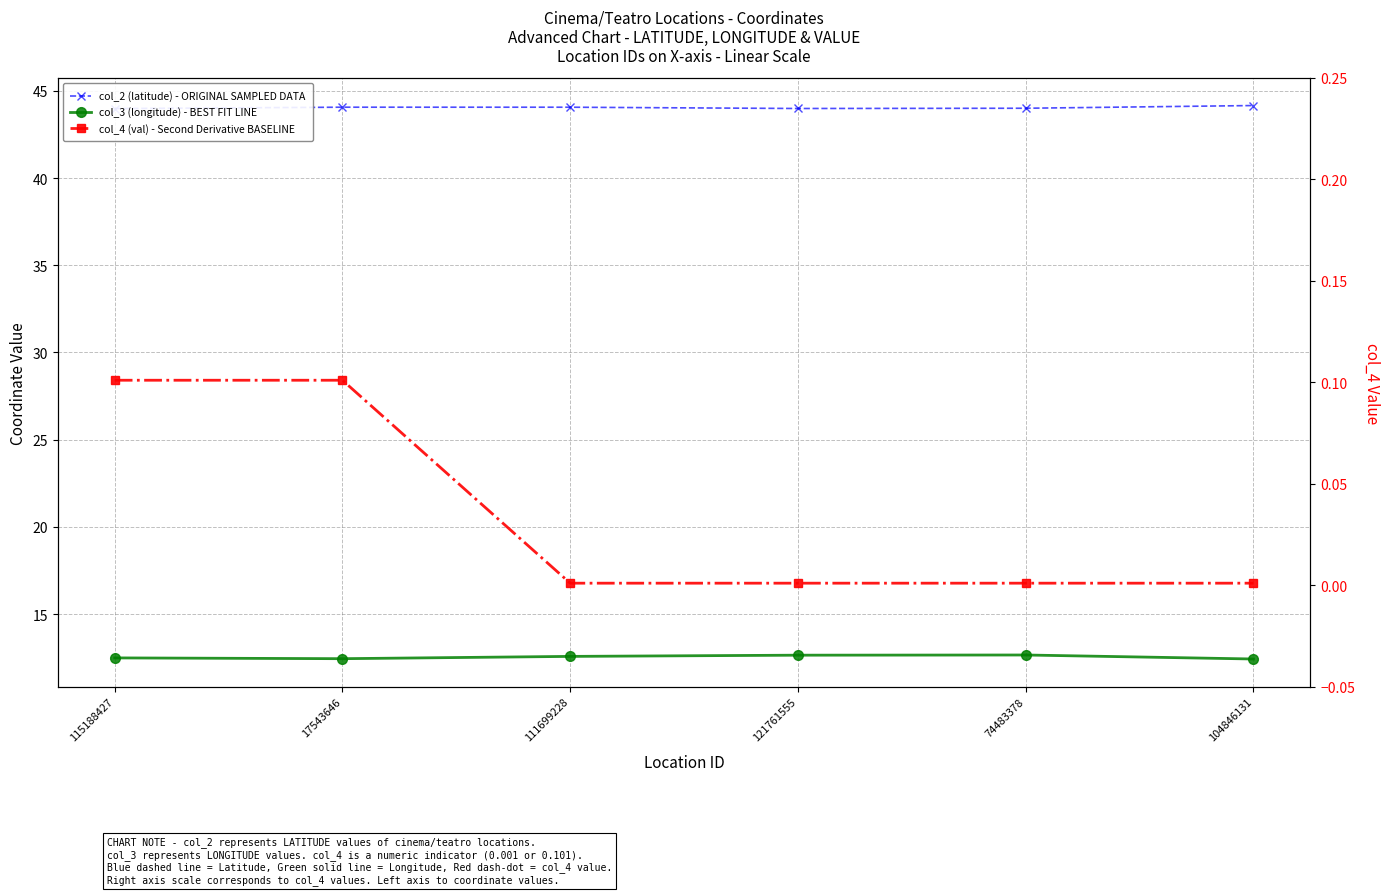

What are all the series names shown in the legend?

col_2 (latitude) - ORIGINAL SAMPLED DATA, col_3 (longitude) - BEST FIT LINE, col_4 (val) - Second Derivative BASELINE